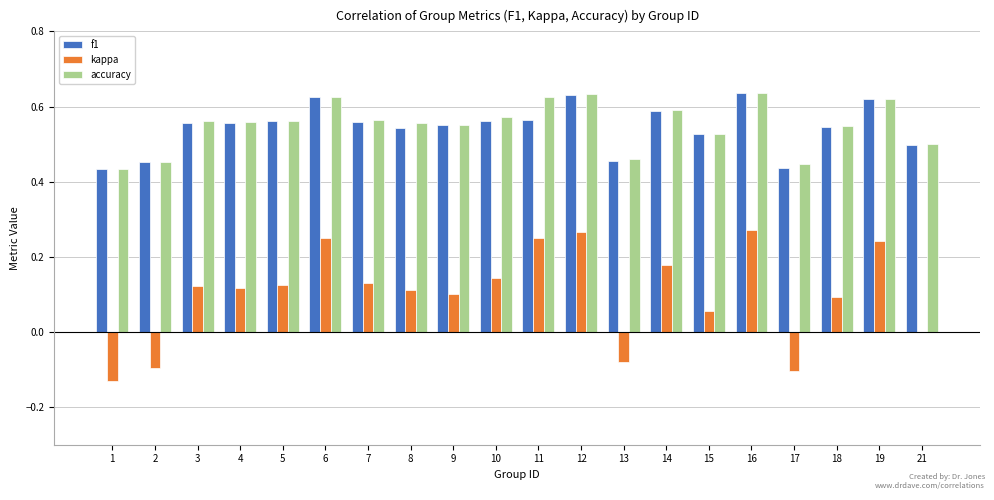

Is the value of f1 at 1 greater than the value of kappa at 12?

Yes